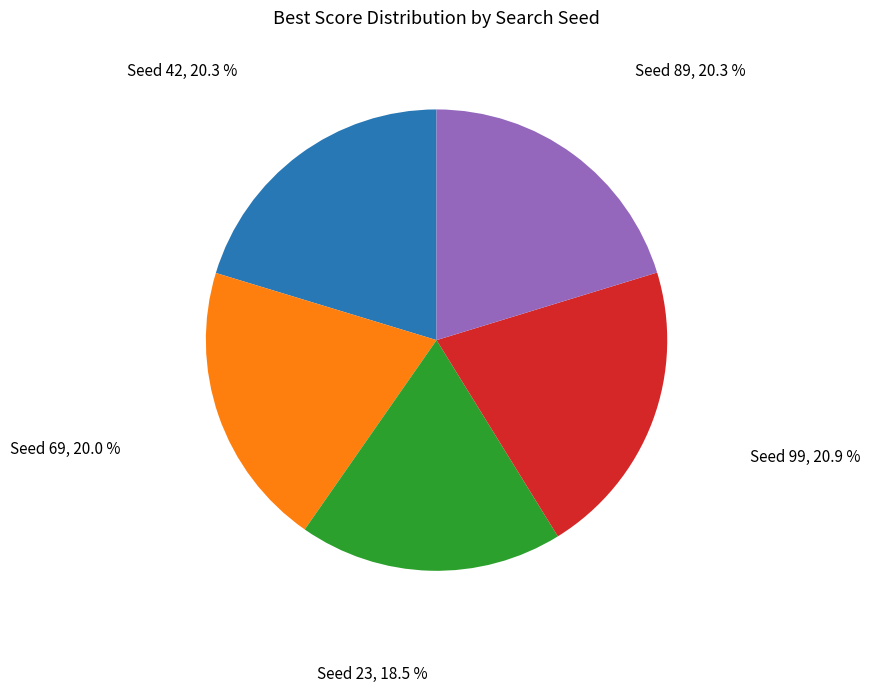

Which category has the smallest portion of the pie?

Seed 23